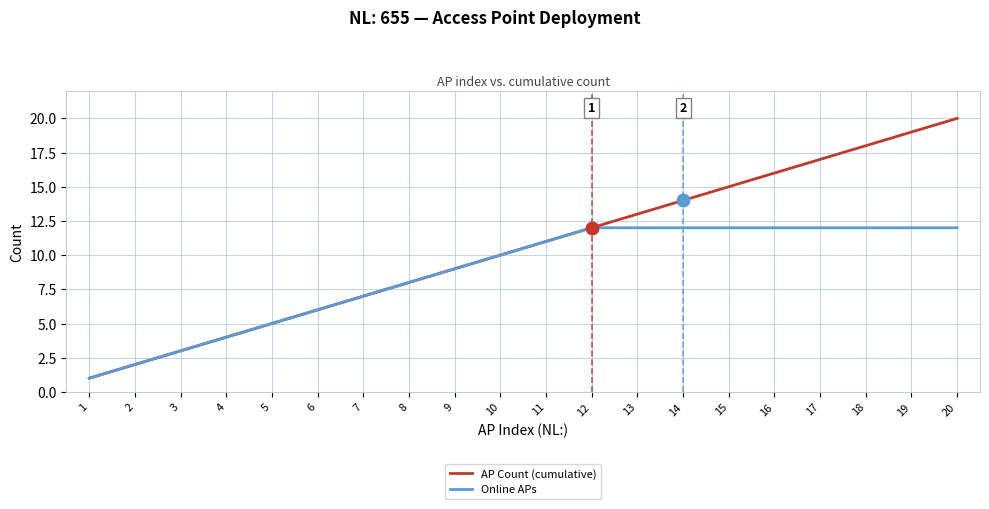

What is the greatest value displayed?

20